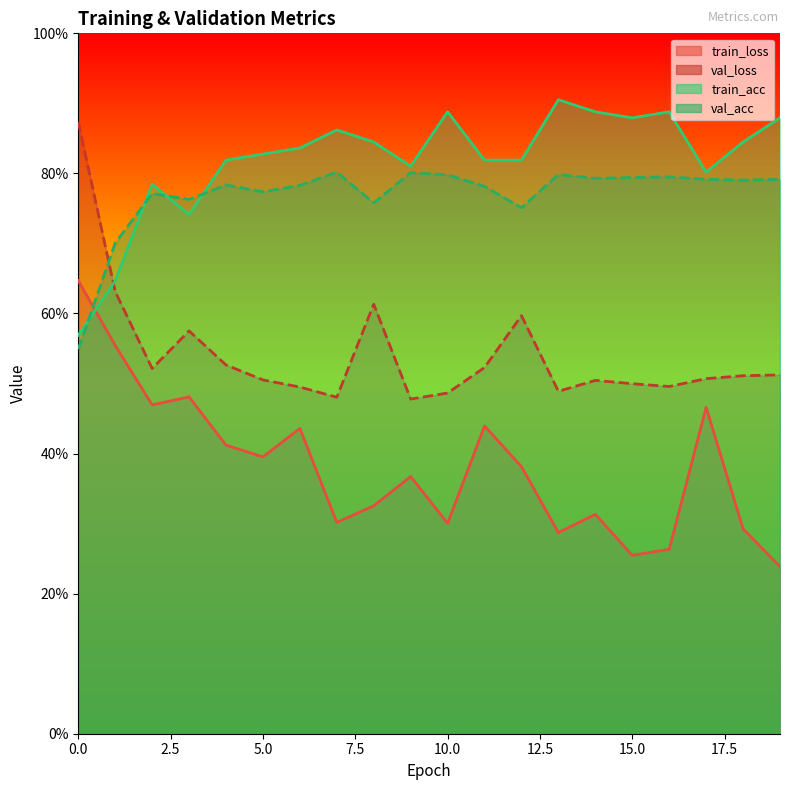

True or false: train_loss and val_loss cross at least once.

False